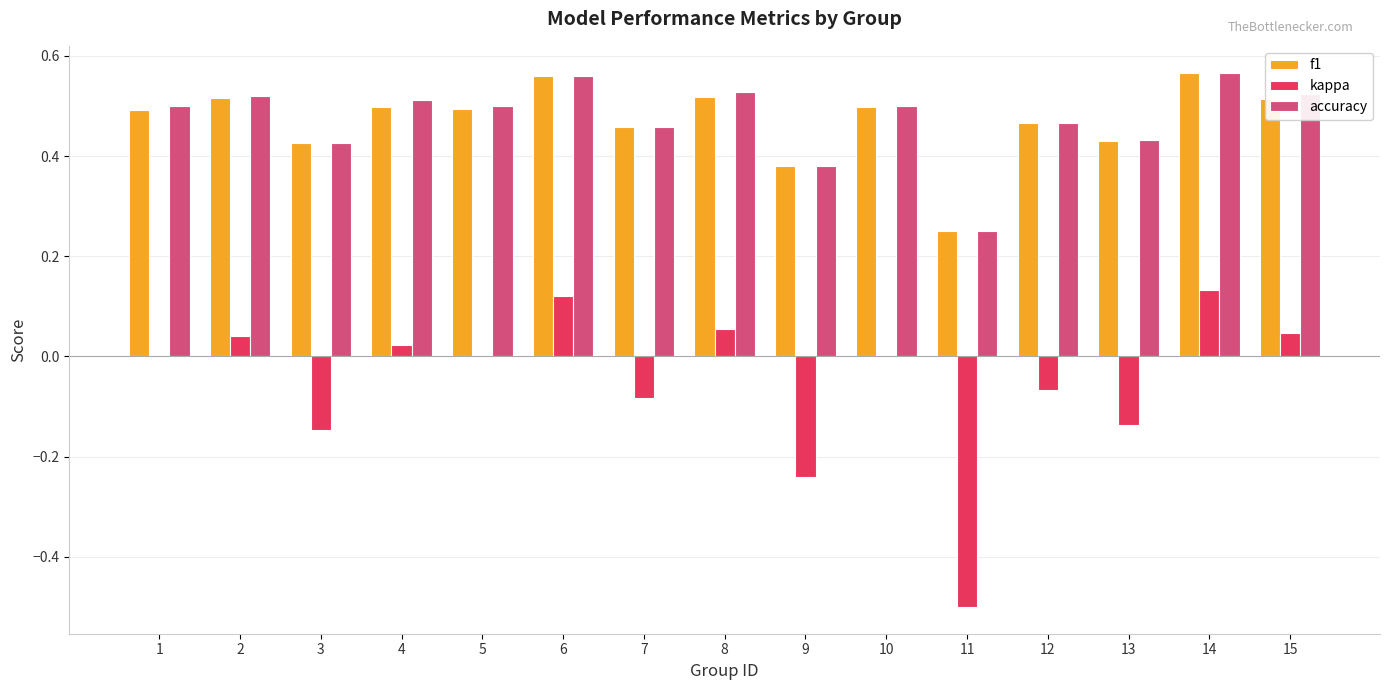

True or false: kappa has a value of -0.3 at 5.

False